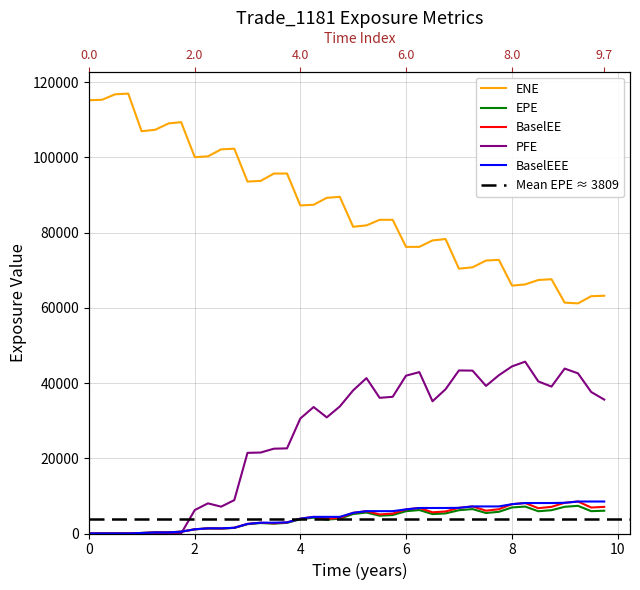

How many distinct data groups are displayed?

5